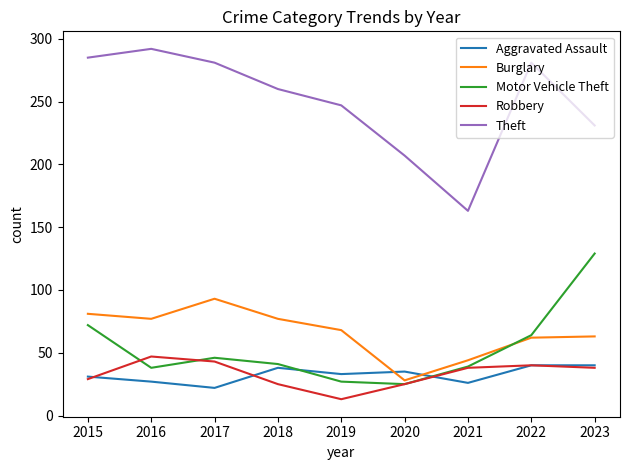

At 2017, list the series in order from smallest to largest.

Aggravated Assault, Robbery, Motor Vehicle Theft, Burglary, Theft